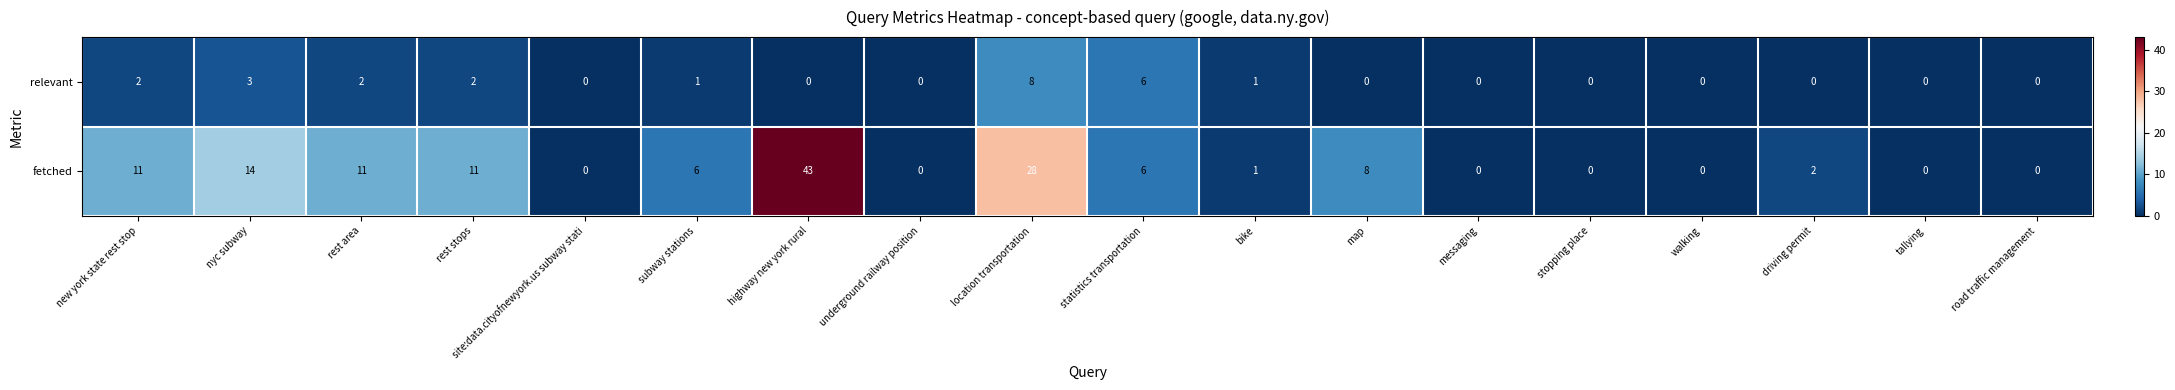

What is the highest value of the fetched series?

43